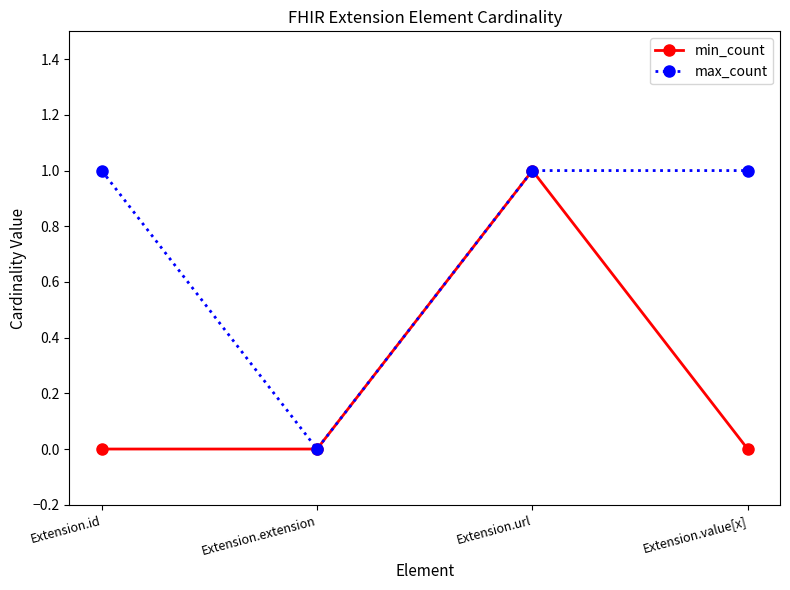

Between Extension.url and Extension.value[x], which series saw the biggest shift?

min_count